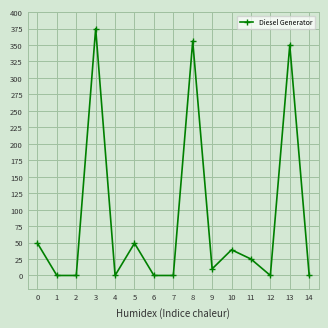

What is the difference between the maximum and second lowest values?

375